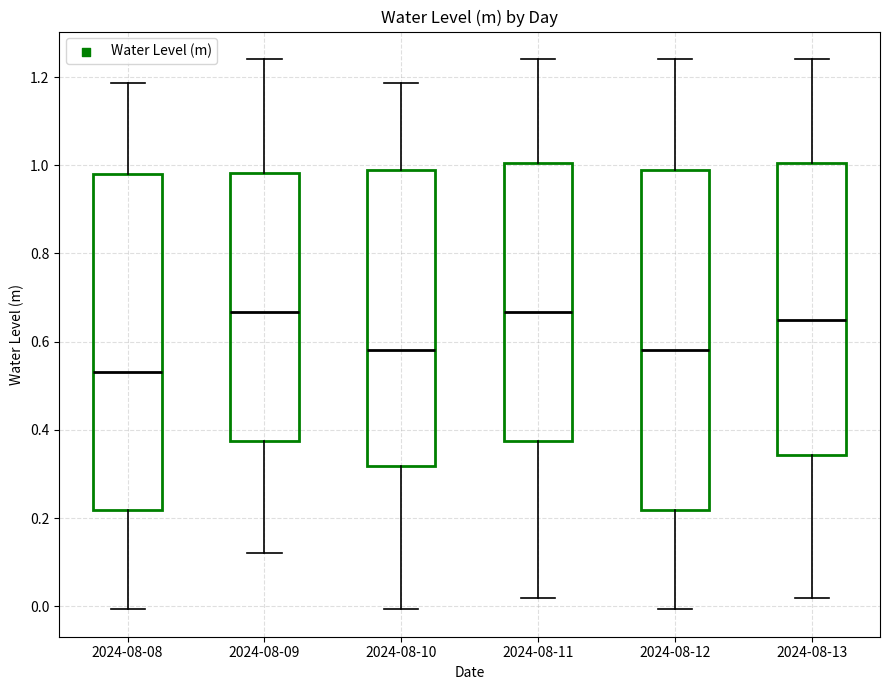

Which box's median line is the lowest?

2024-08-08